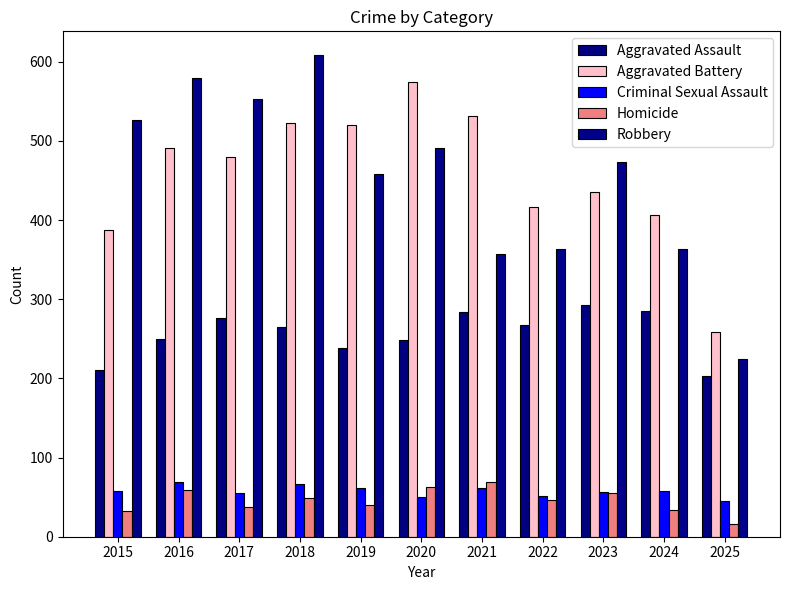

Which series has the largest range (max minus min)?

Robbery